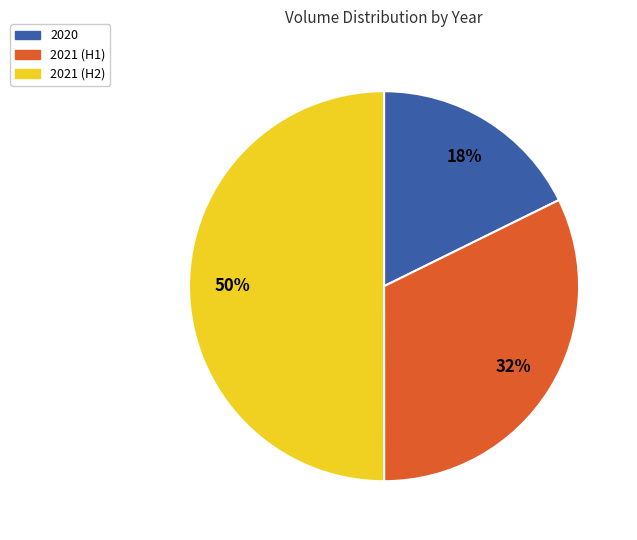

To the nearest percent, what is the average slice percentage?

33%